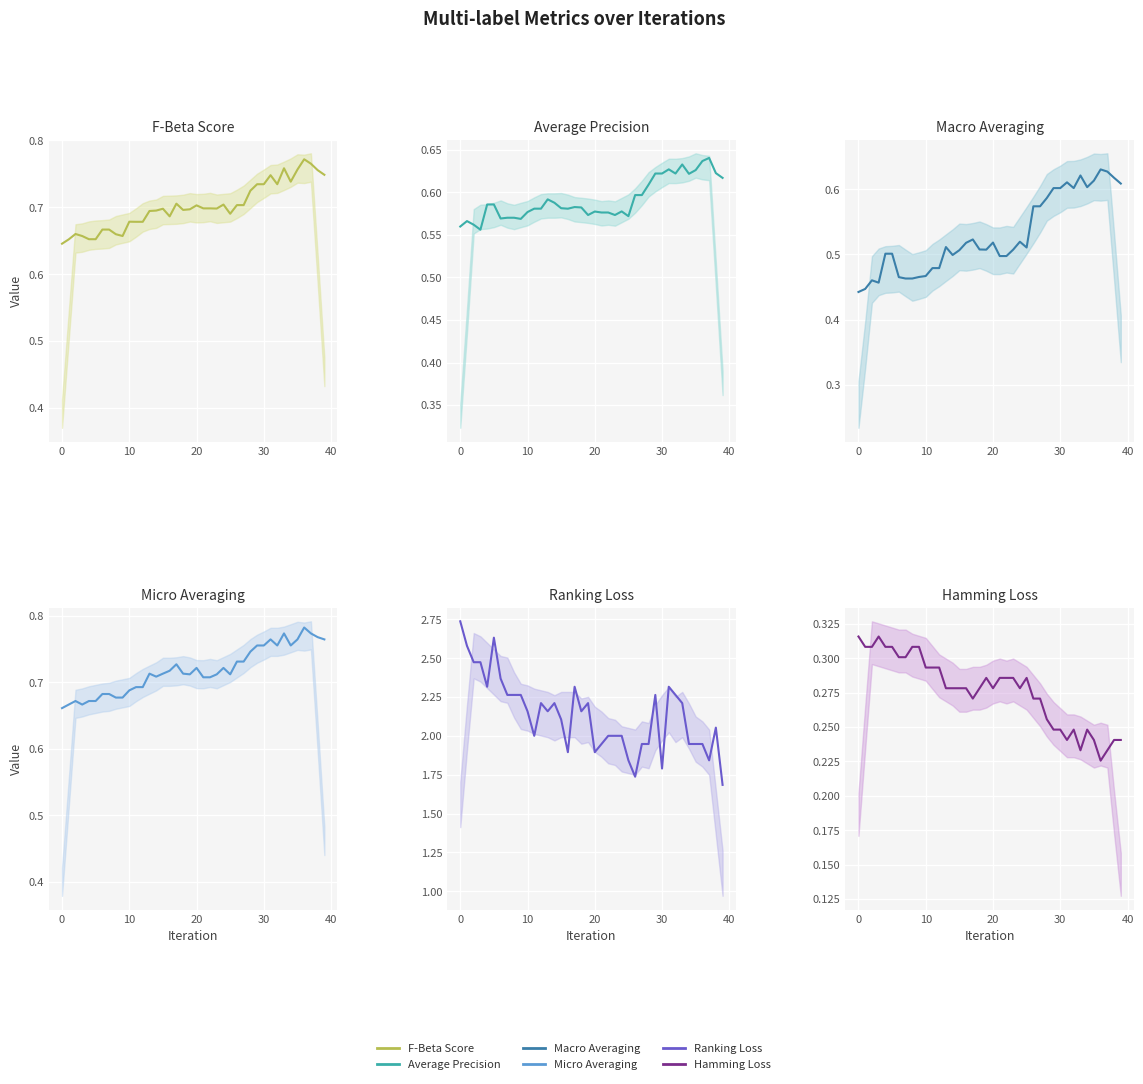

In hamming_loss, how many points are lower than both neighbors (excluding endpoints)?

6